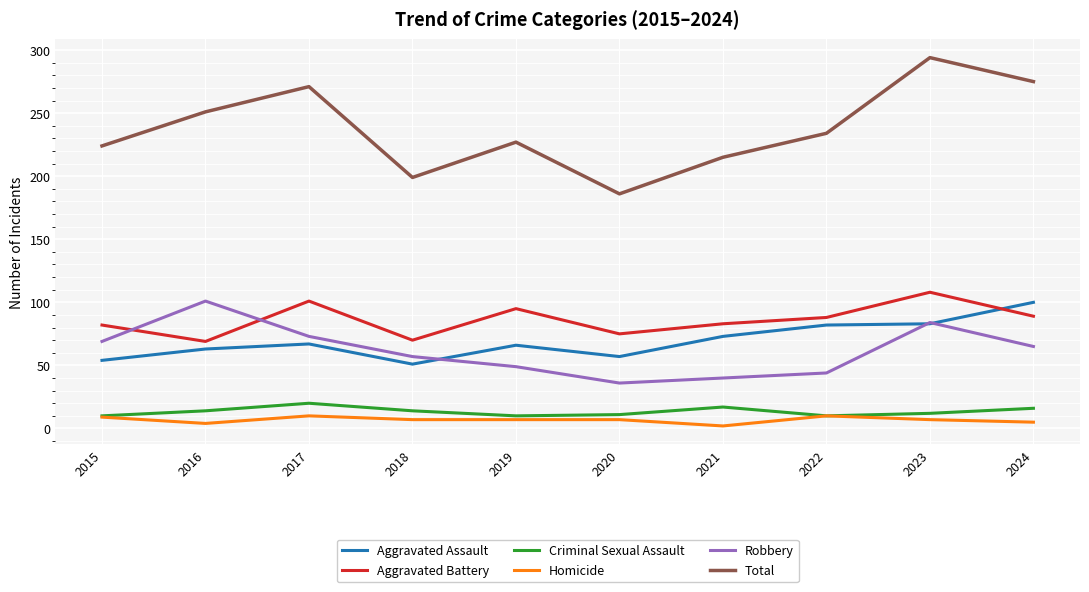

True or false: Robbery has more than 0 points higher than both neighbors.

True